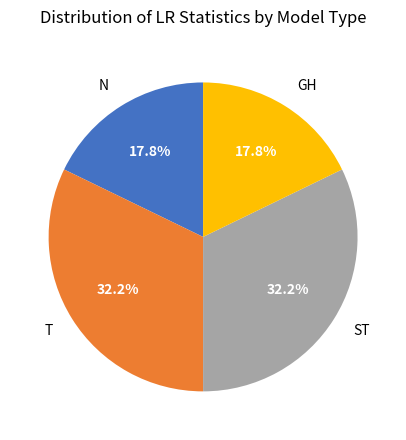

To the nearest percent, what is the difference between the largest and smallest slice percentages?

14%